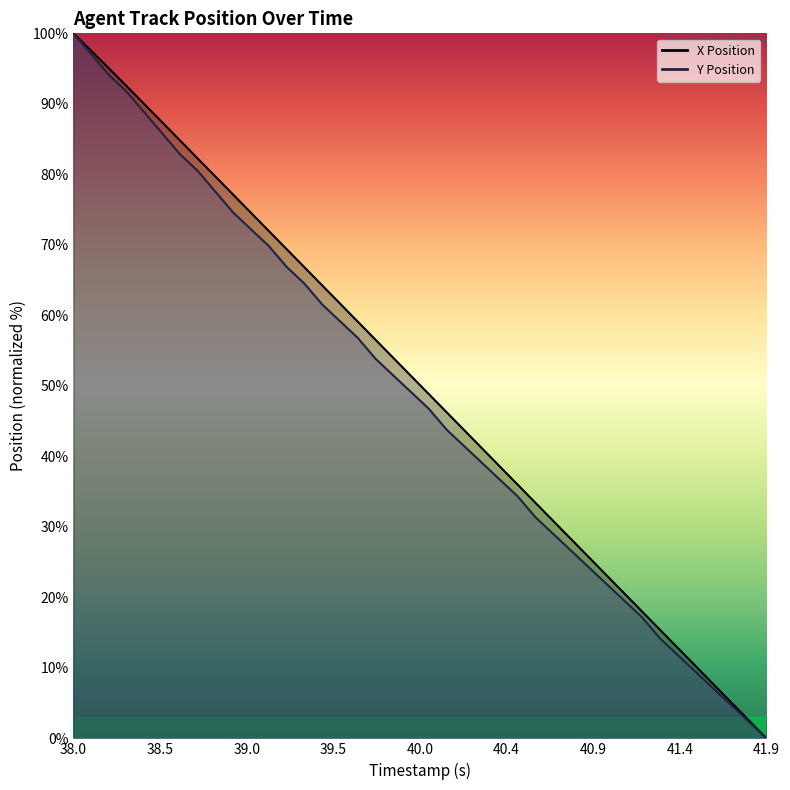

What is the value of the X Position point at the 11th from the left?

74.5